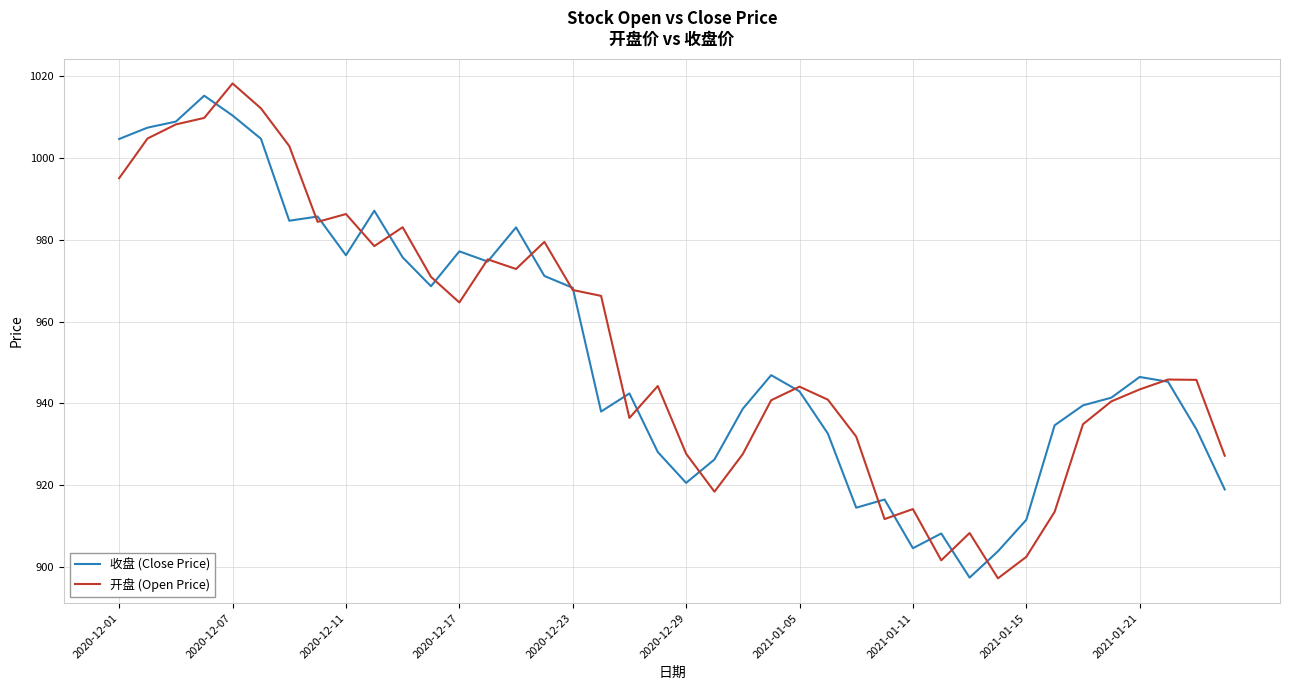

What is the difference between the maximum and minimum values in the 收盘 (Close Price) series?

117.9